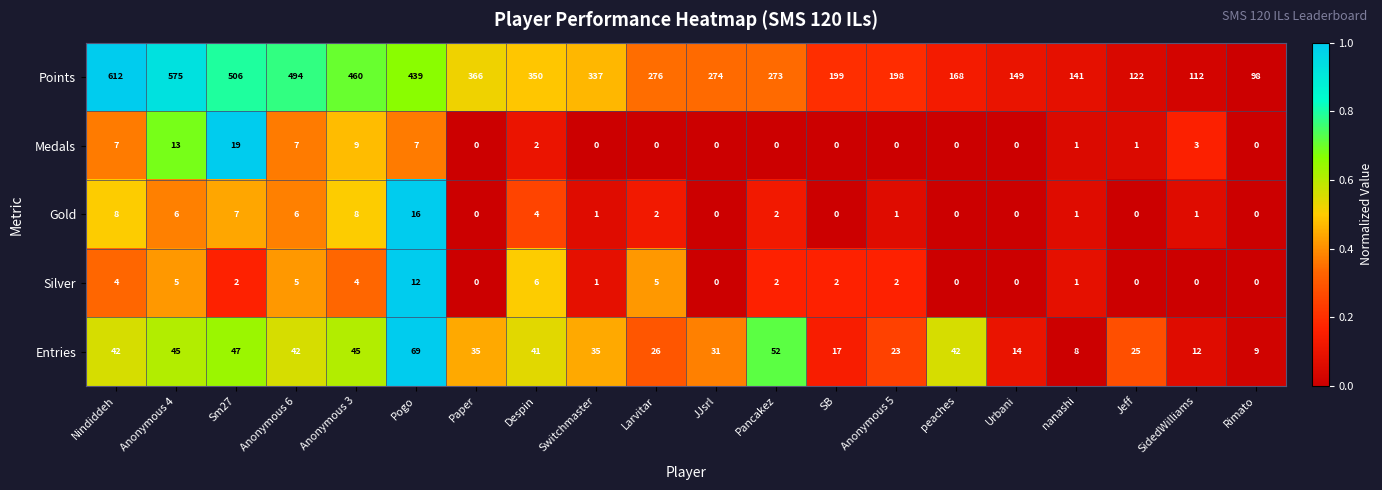

What is the difference between the highest and lowest values at nanashi?

140